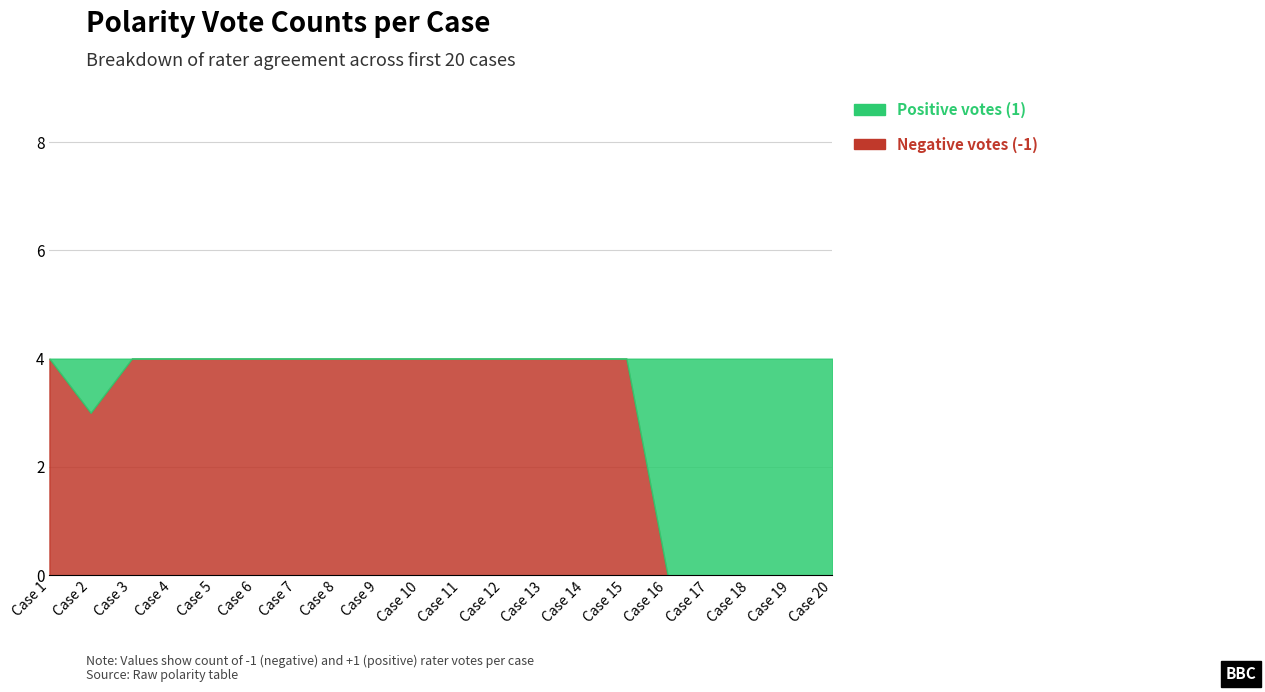

At which label is Positive votes (1) closest to 2?

Case 2